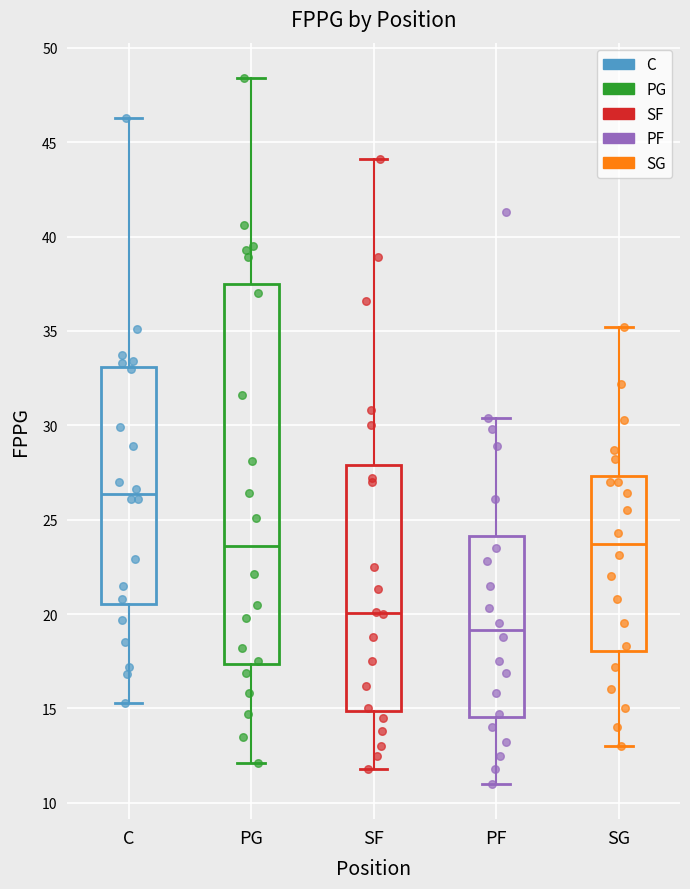

Which box is the tallest, from its lower edge to its upper edge?

PG